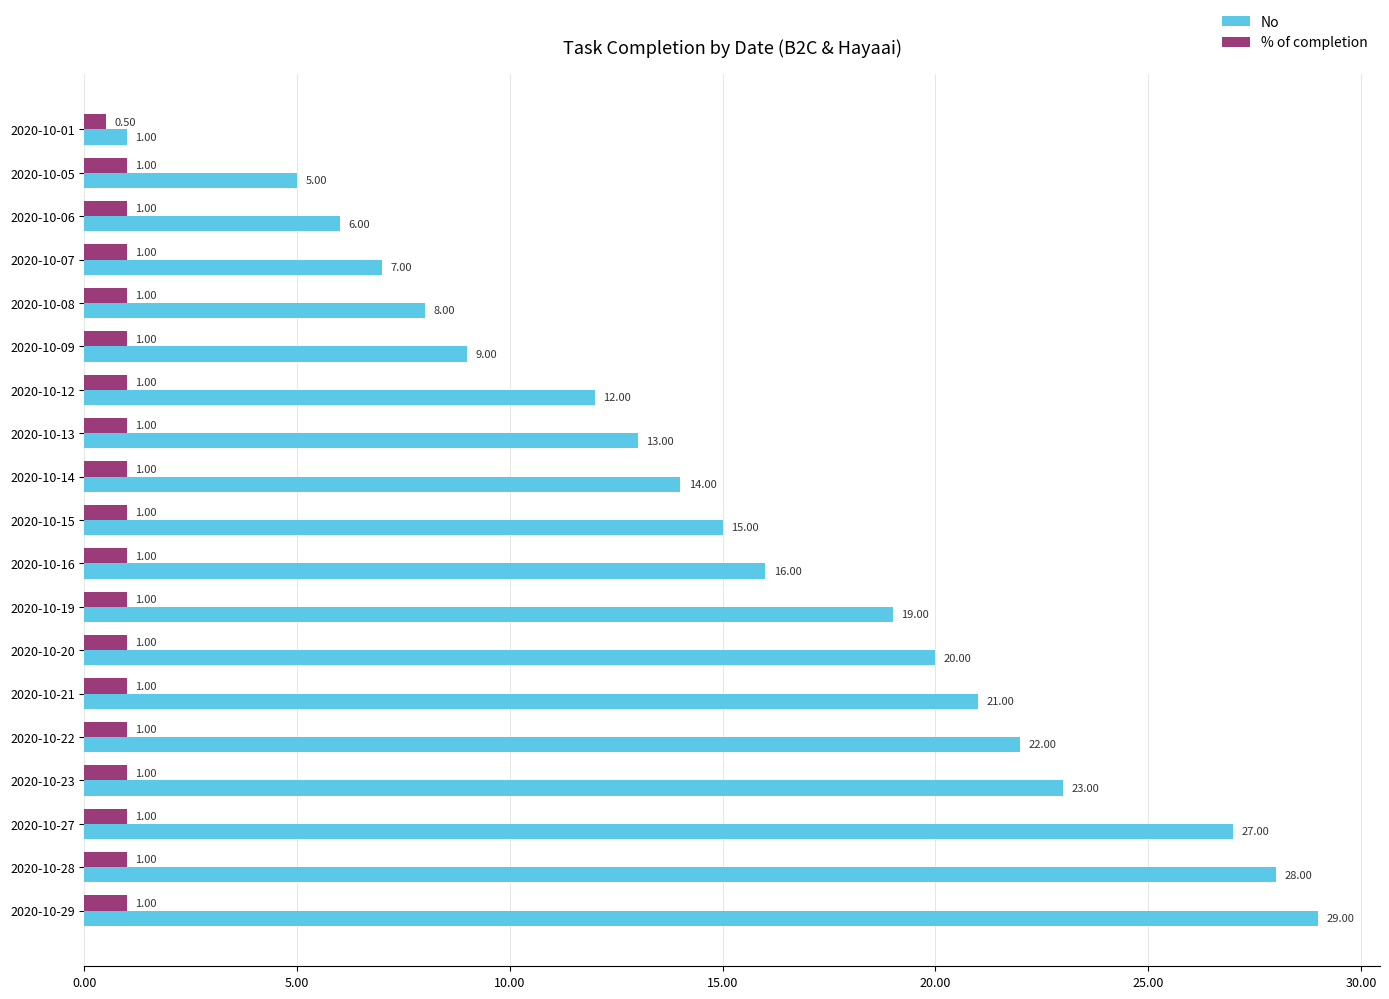

At 2020-10-14, list the series in order from largest to smallest.

No, % of completion